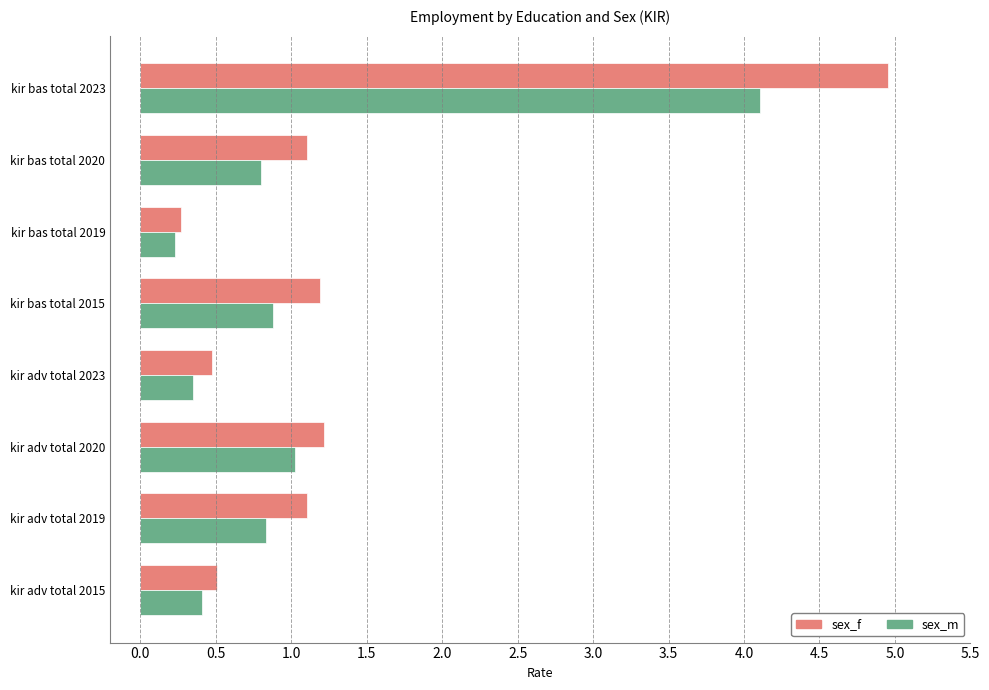

What is the difference between the maximum and minimum values in the sex_f series?

4.7